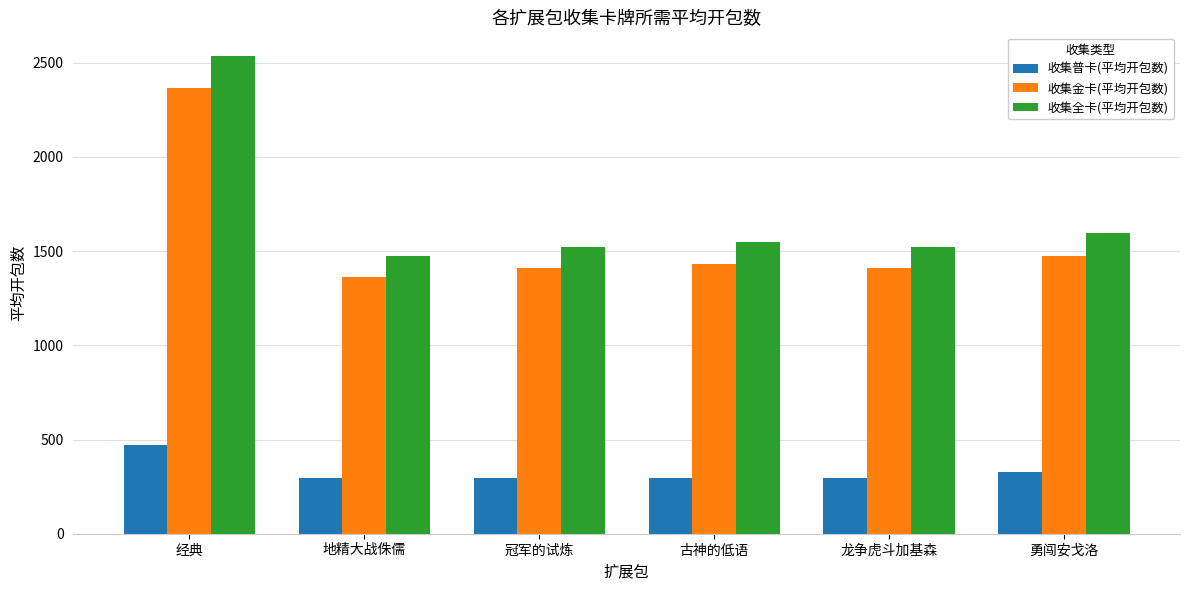

Rank the series by their maximum value, from lowest to highest.

收集普卡(平均开包数), 收集金卡(平均开包数), 收集全卡(平均开包数)